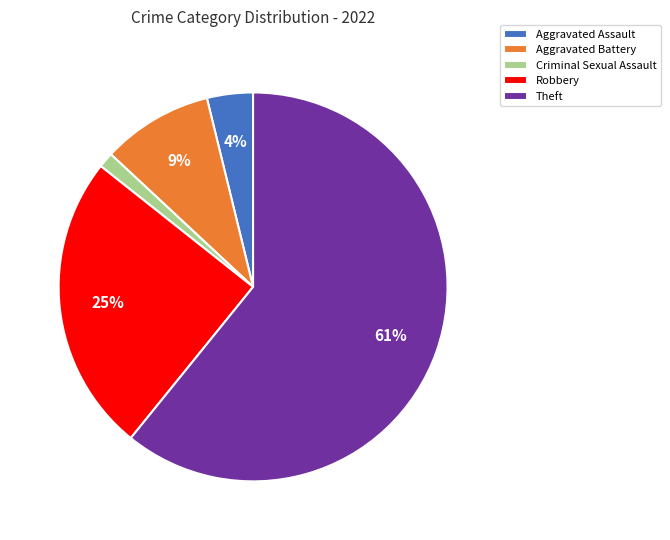

True or false: Criminal Sexual Assault accounts for 11% of the total.

False